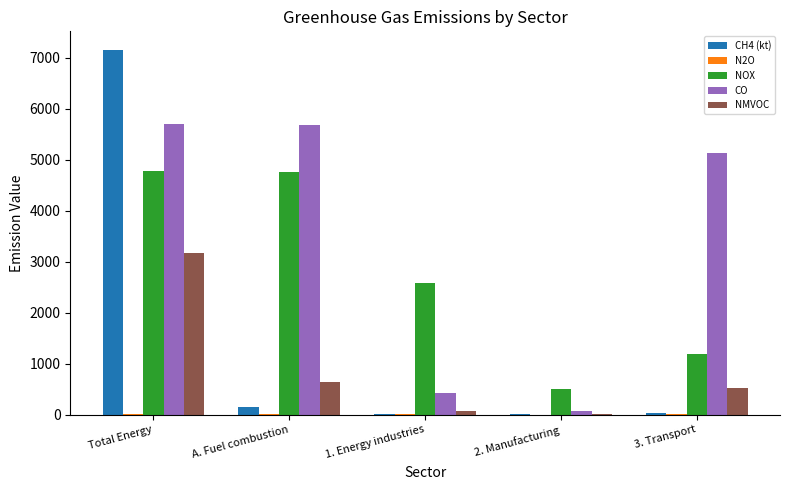

Is it true that NMVOC equals 247.2 at A. Fuel combustion?

False